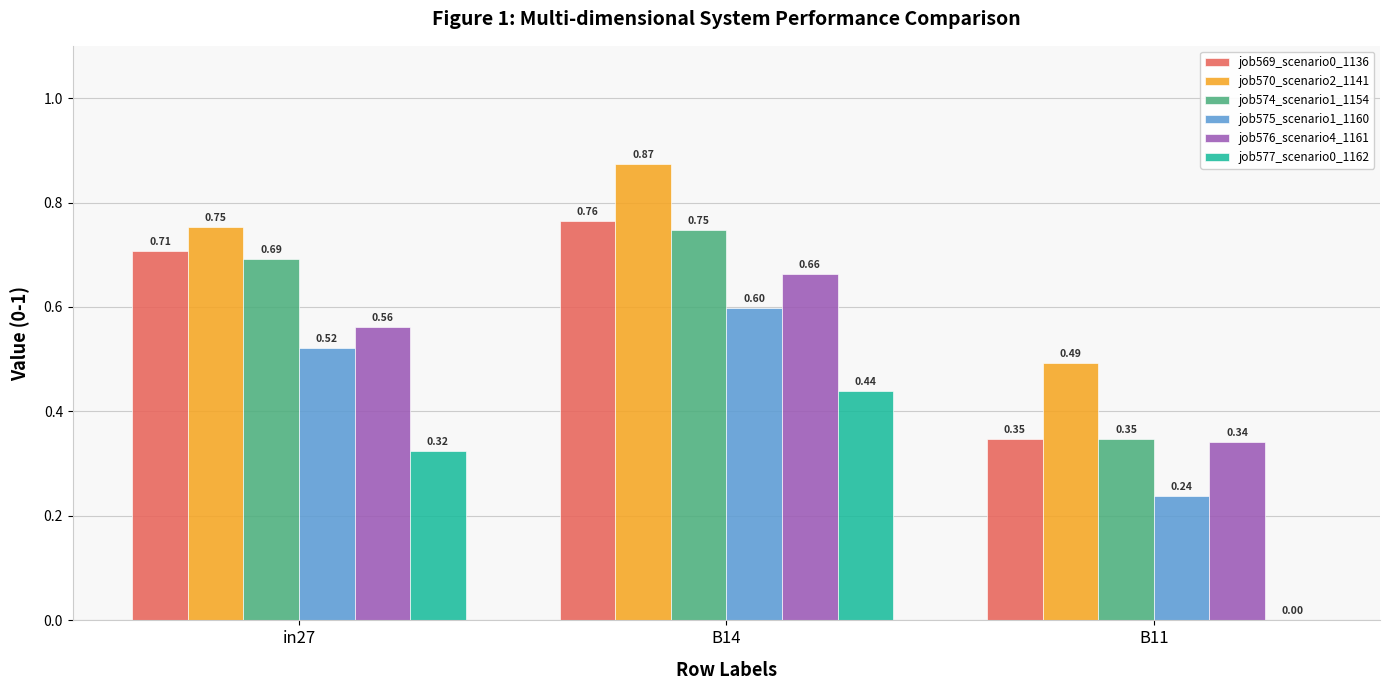

Which series changed the most between B14 and B11?

job577_scenario0_1162